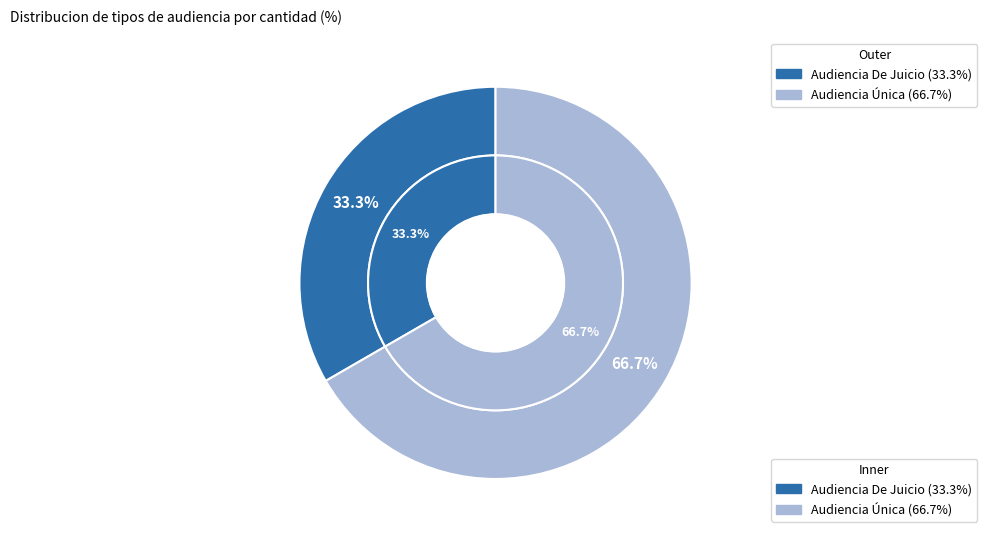

To the nearest percent, what percentage of the pie is Audiencia De Juicio?

33%